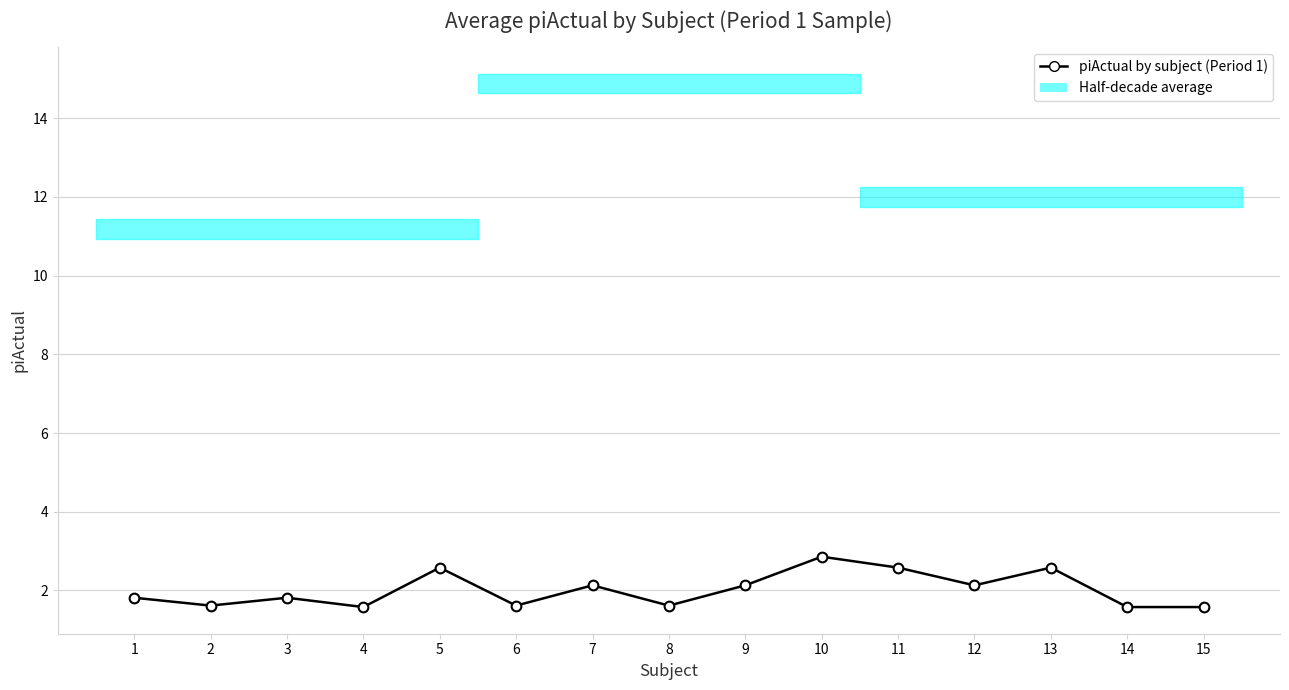

Rank the categories by value from lowest to highest.

4, 14, 15, 2, 6, 8, 1, 3, 7, 9, 12, 5, 11, 13, 10